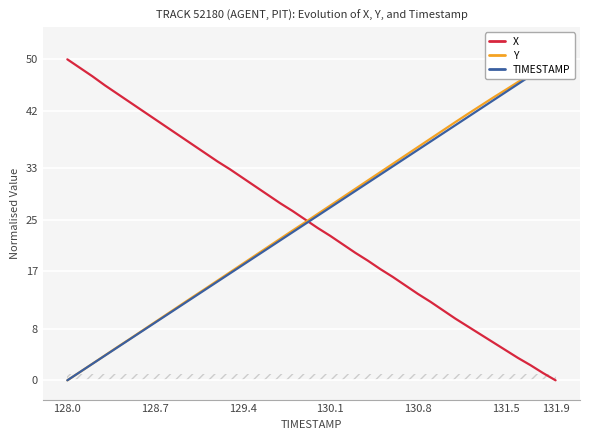

Is the value of TIMESTAMP at 130.8 greater than the value of Y at 21?

No